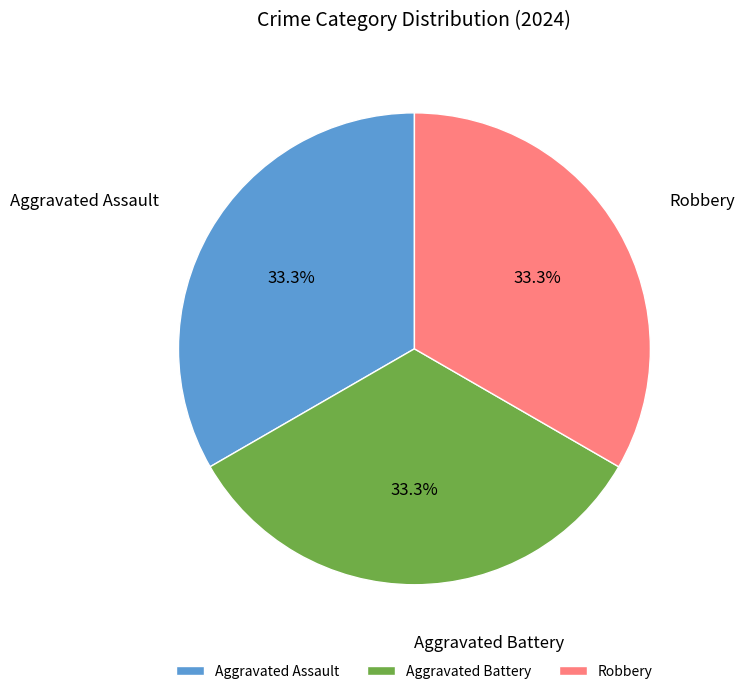

Is Aggravated Battery the majority of the pie?

No